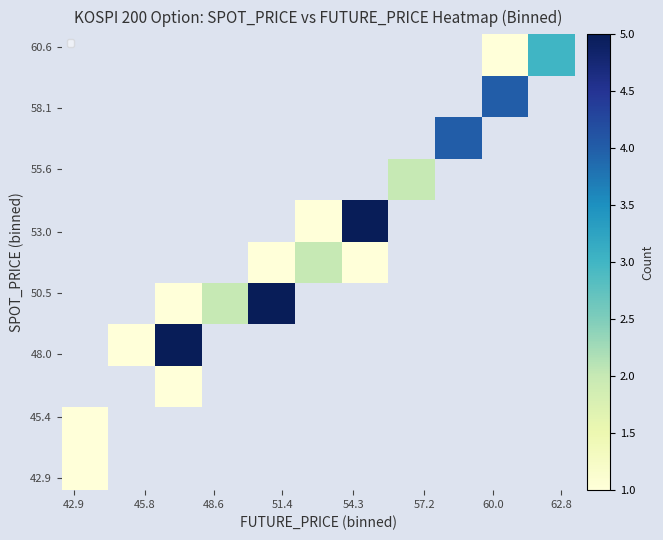

At how many categories does at least one series exceed 1?

9